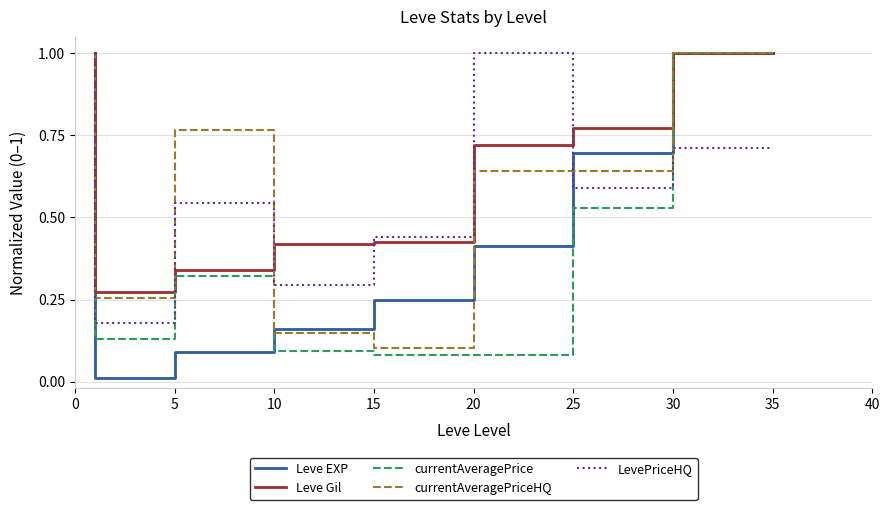

Does the chart display data point markers on the line(s)?

No